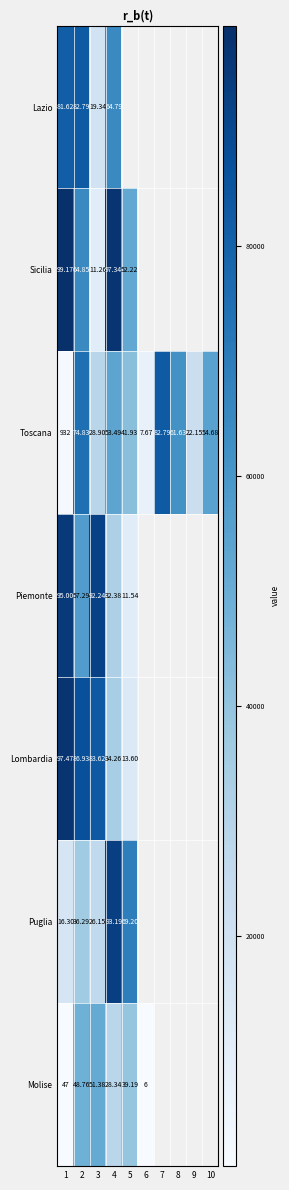

At which category does the chart reach its minimum across all series?

6